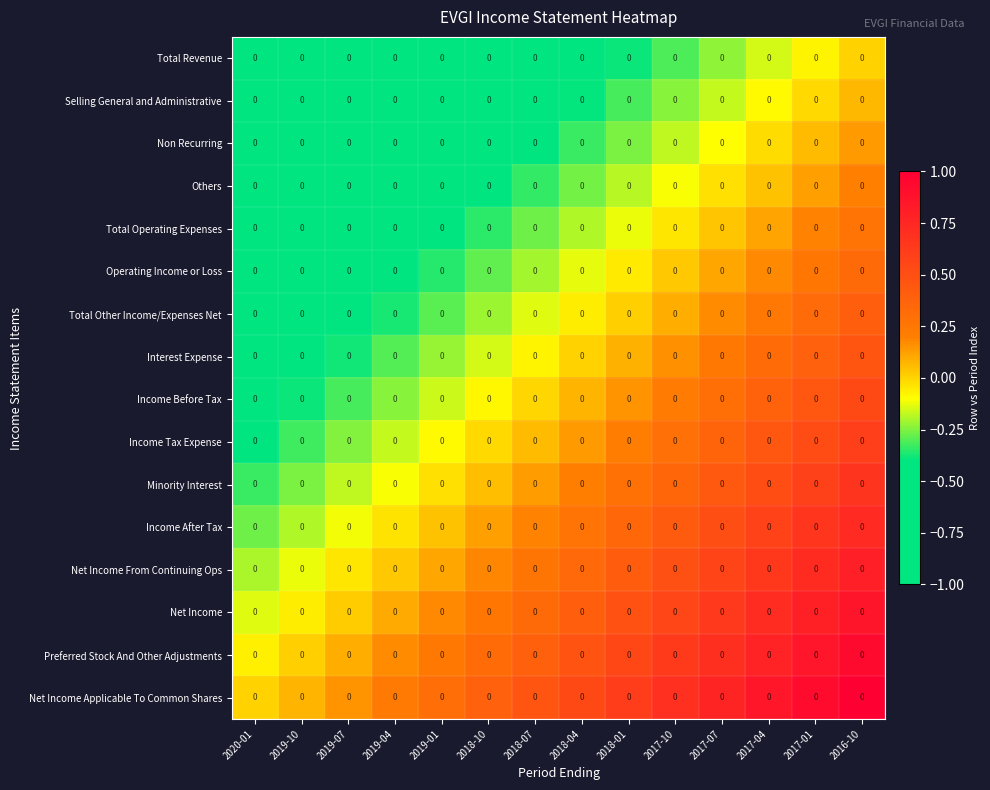

What is the sum of the Net Income Applicable To Common Shares values at 2018-04 and 2017-07?

1.3